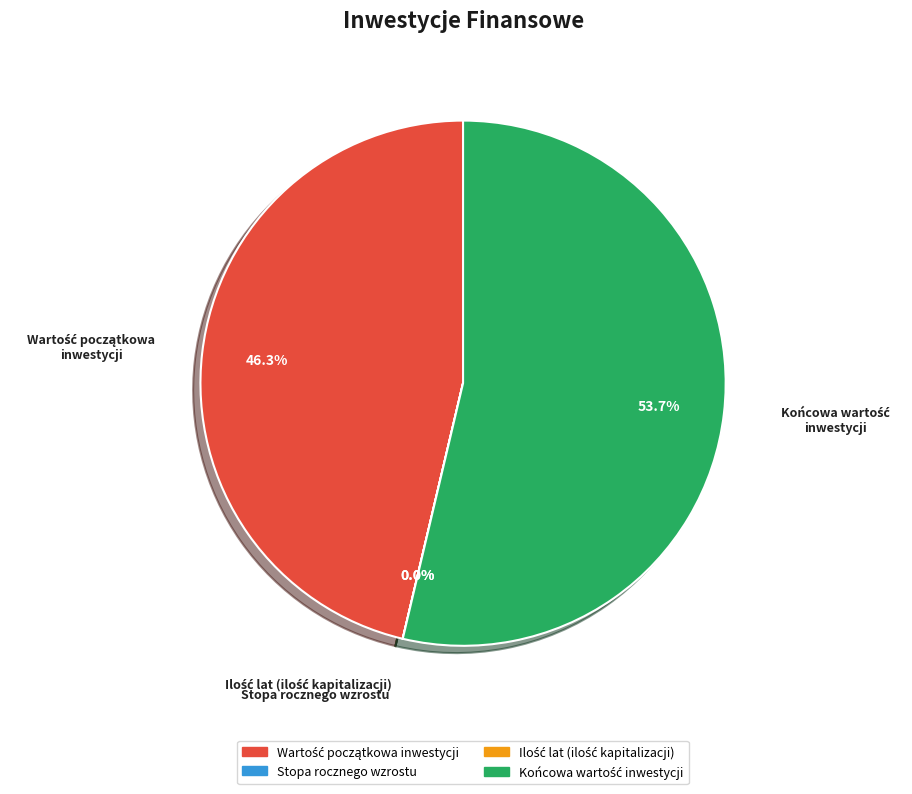

Is there a majority slice in this chart?

Yes